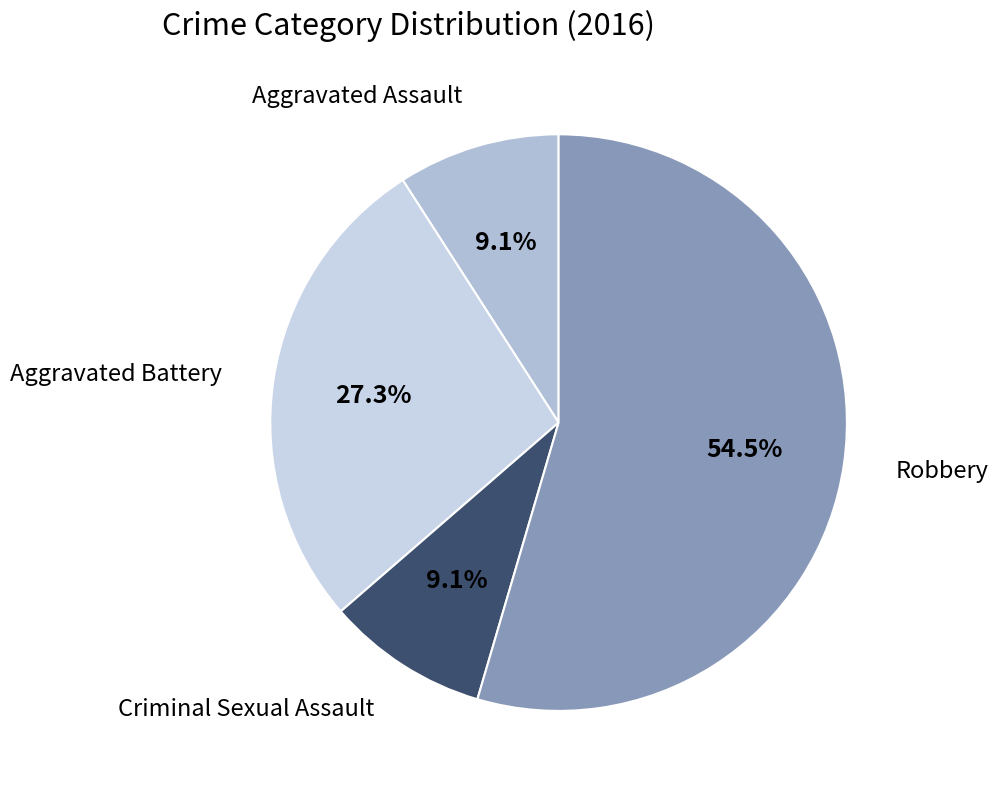

To the nearest percent, what is the average slice percentage?

25%